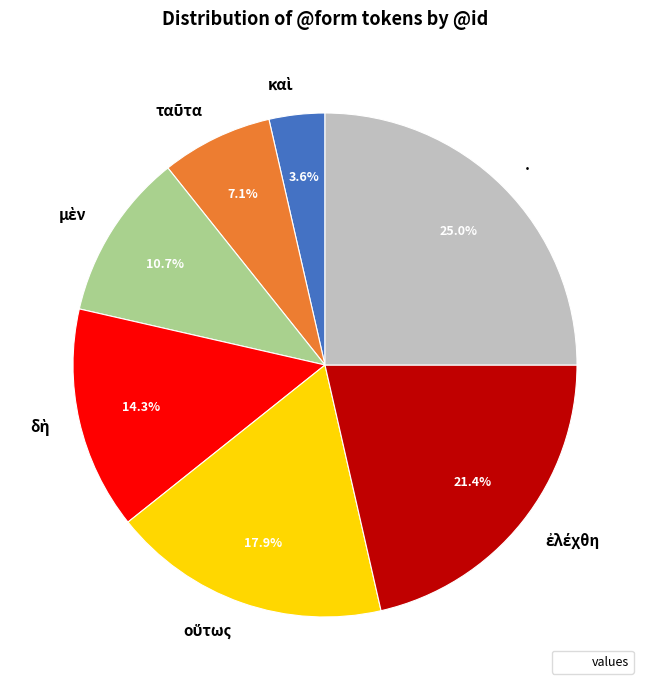

What portion of the pie excludes .?

75.0%